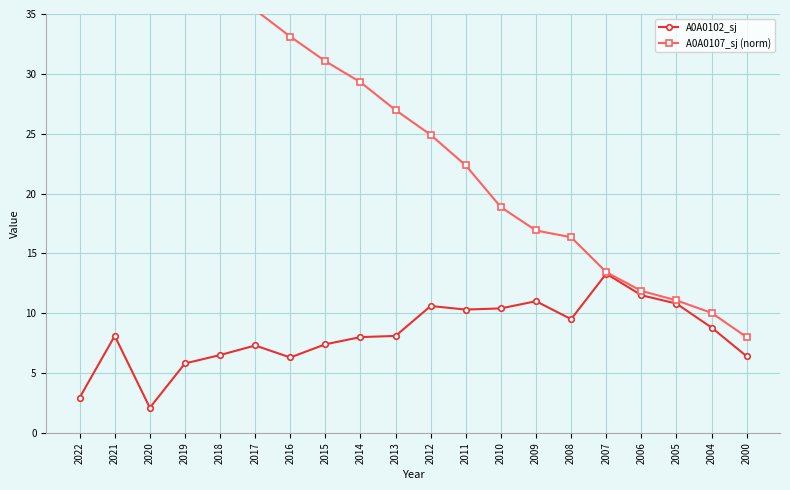

At which label is A0A0102_sj closest to 7?

2017